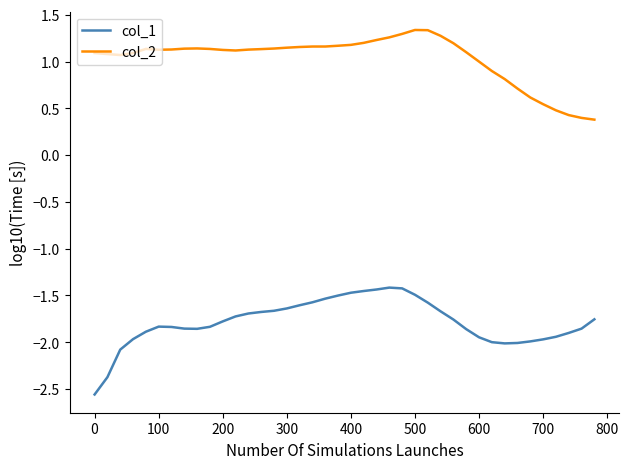

True or false: col_2 and col_1 cross at least once.

False